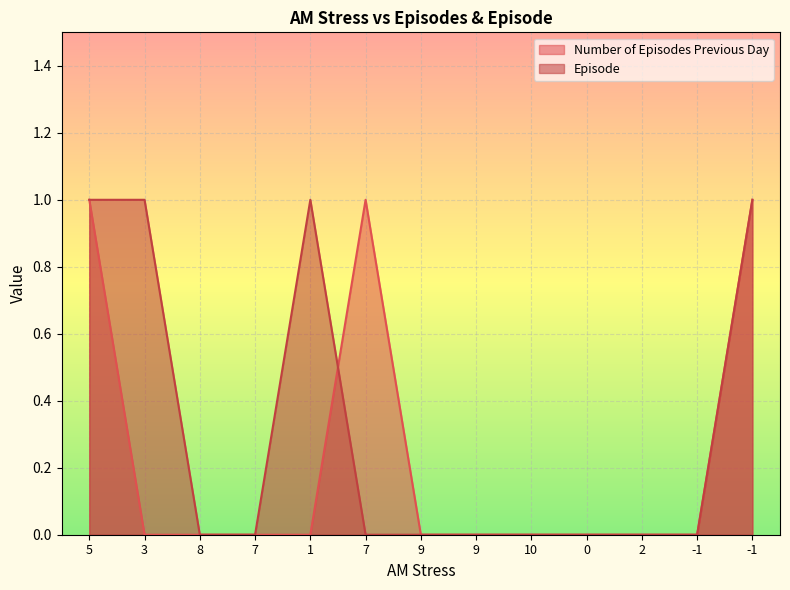

How many lines are shown in the chart?

2